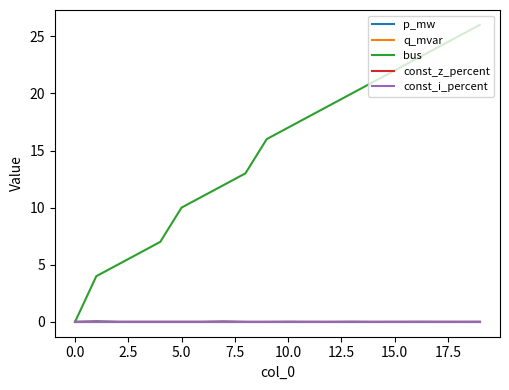

What is the value of the bus point at the 18th from the left?

24.0